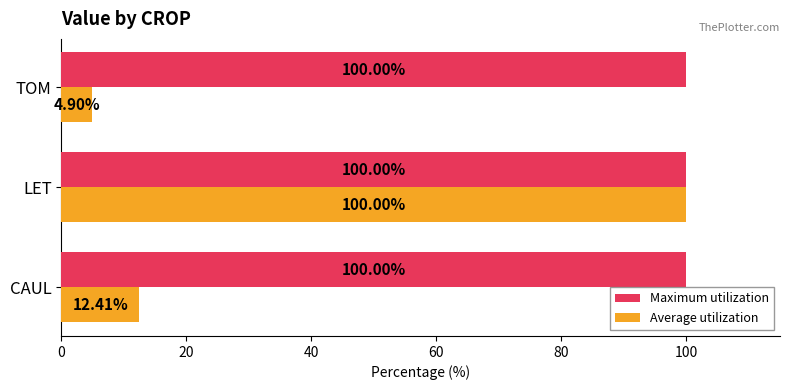

Rank the series by their average value, from highest to lowest.

Maximum utilization, Average utilization